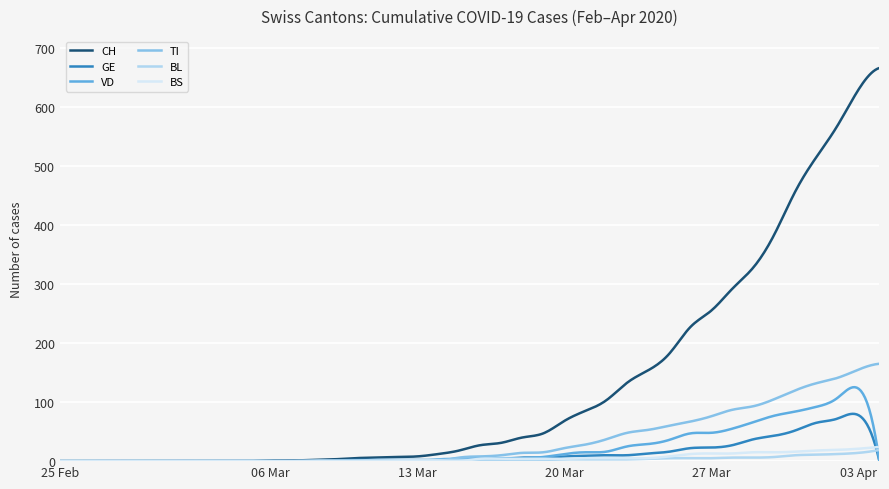

Which series has the largest total across all categories?

CH